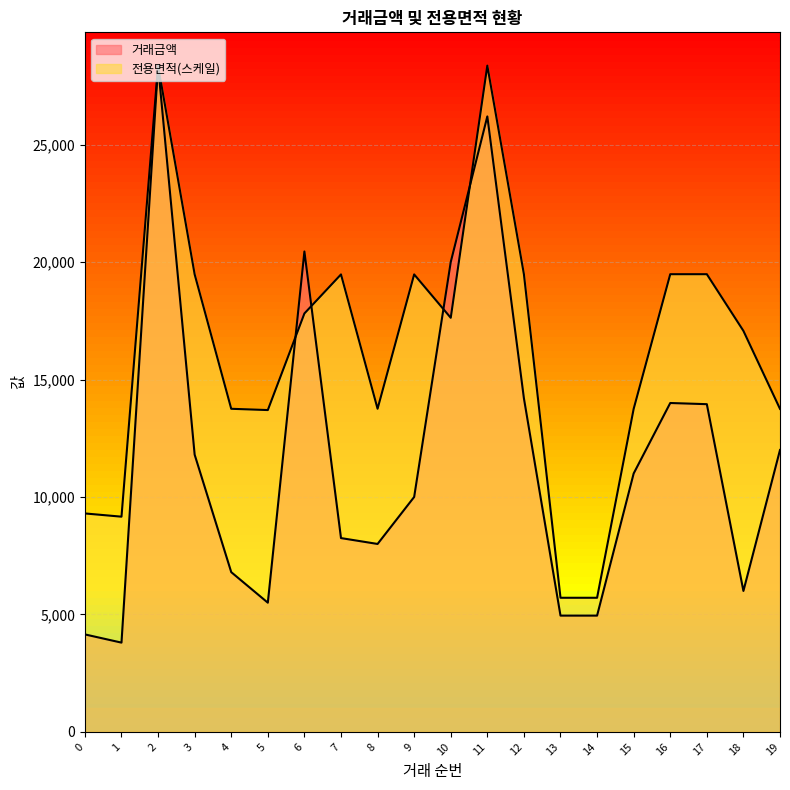

What is the difference between the highest and lowest values at 18?

11070.8